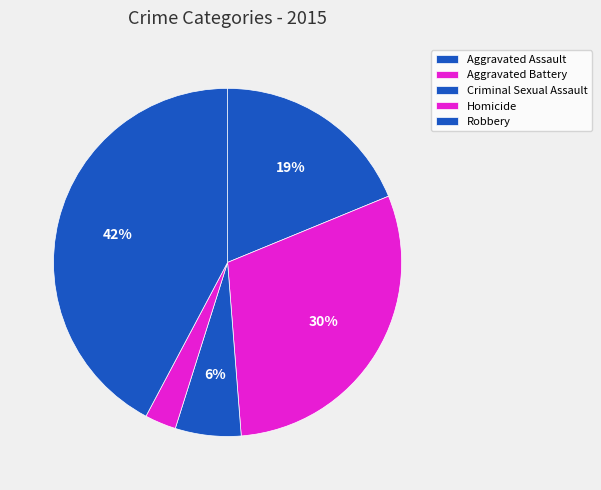

Count the number of slices in the pie.

5